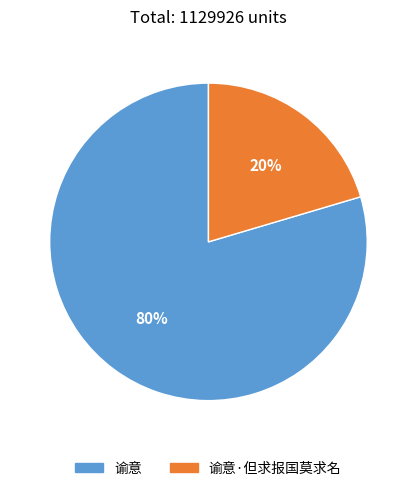

Is there a majority slice in this chart?

Yes